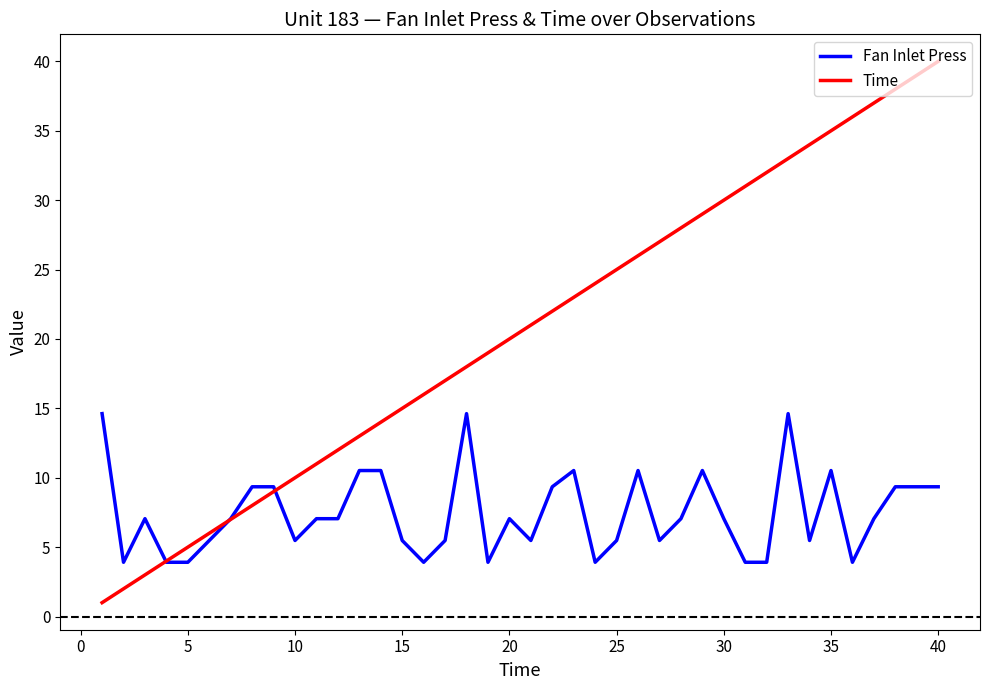

What is the highest value of the Fan Inlet Press series?

14.6